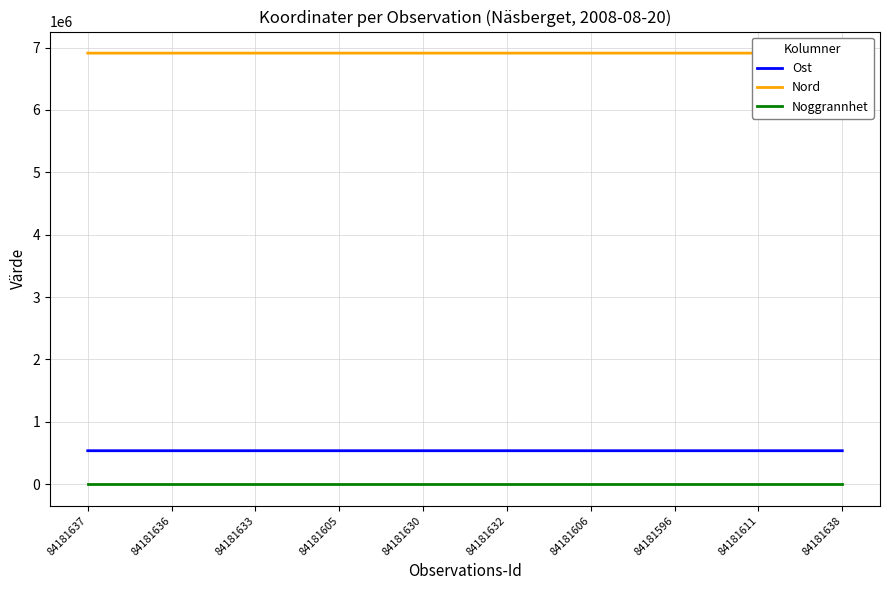

Where is Nord nearest to the value 6910096?

84181633